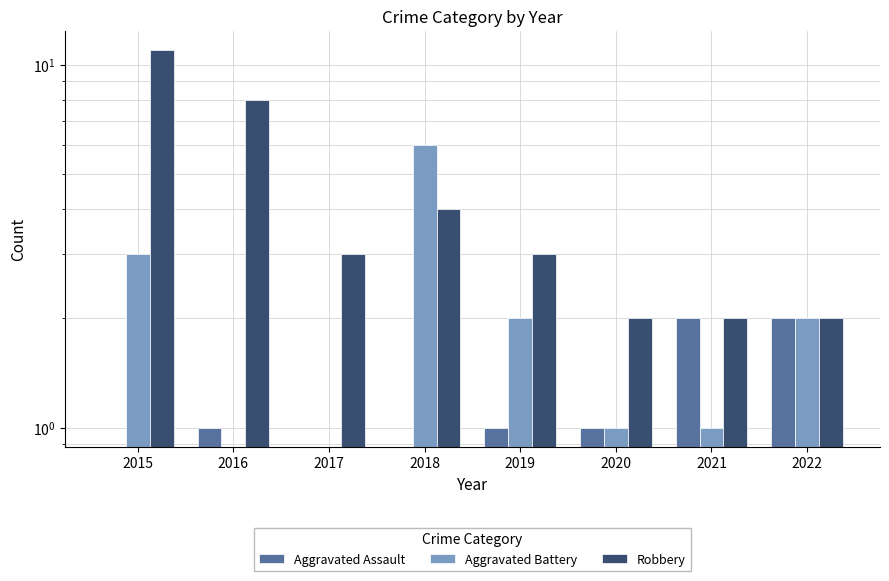

At which category is the sum across all series the highest?

2015